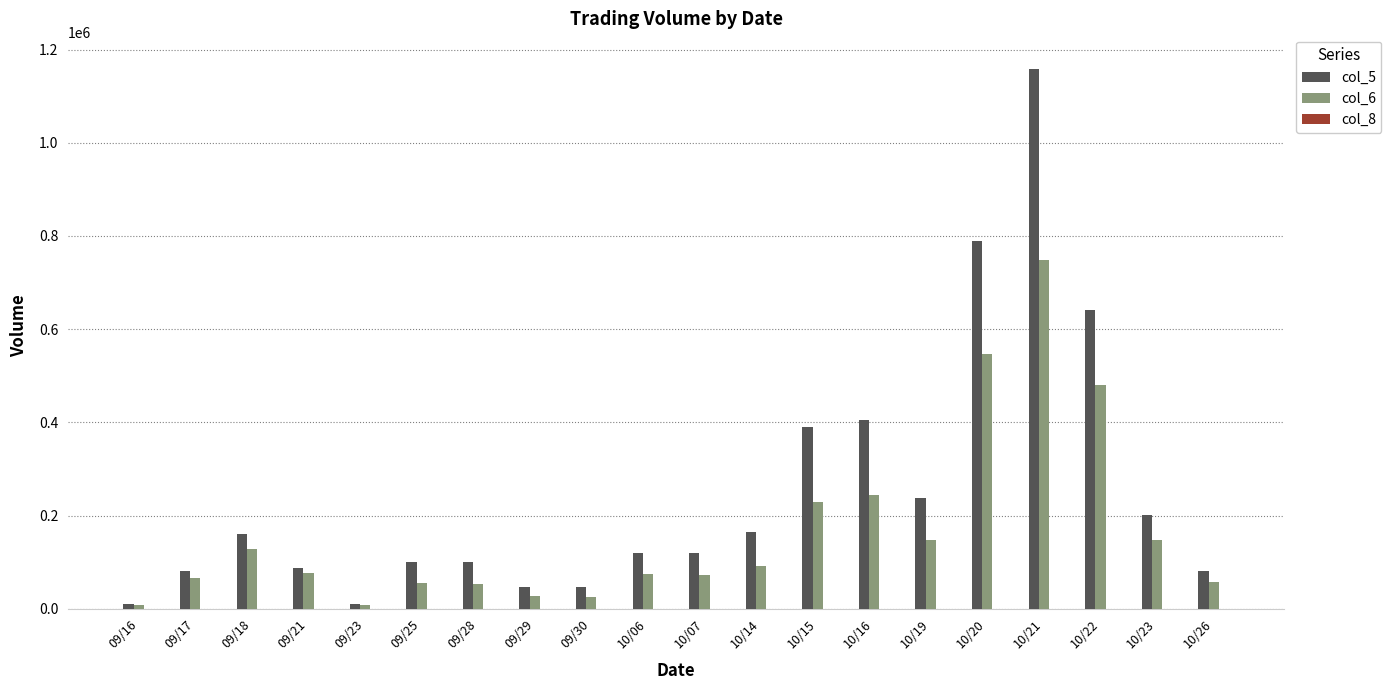

Are the bars grouped side by side (vs. stacked)?

Yes